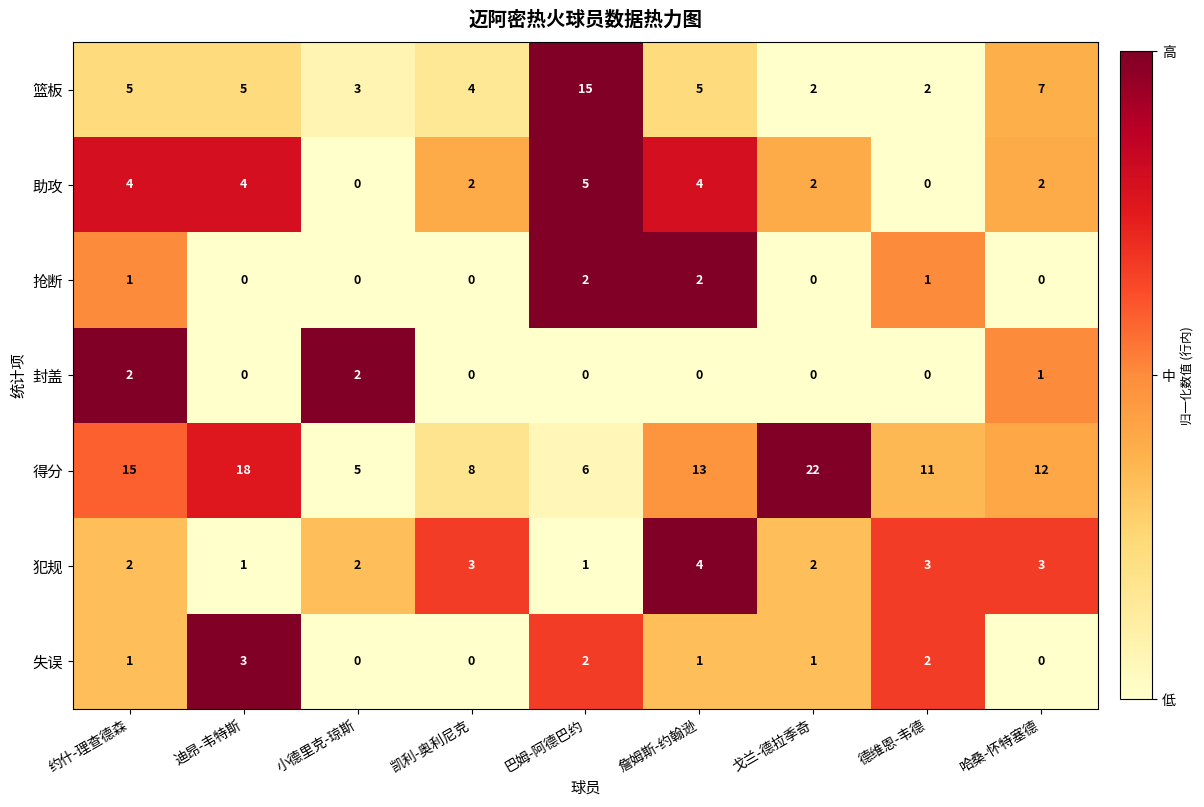

True or false: 失误 has a value of 0 at 小德里克-琼斯.

True